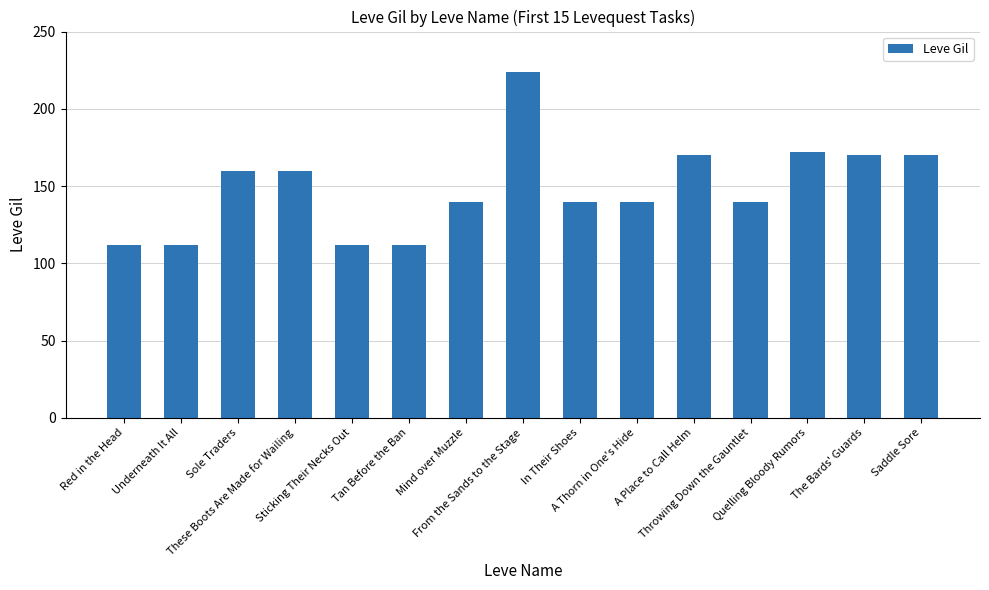

Is it true that the value at Red in the Head is 112?

True